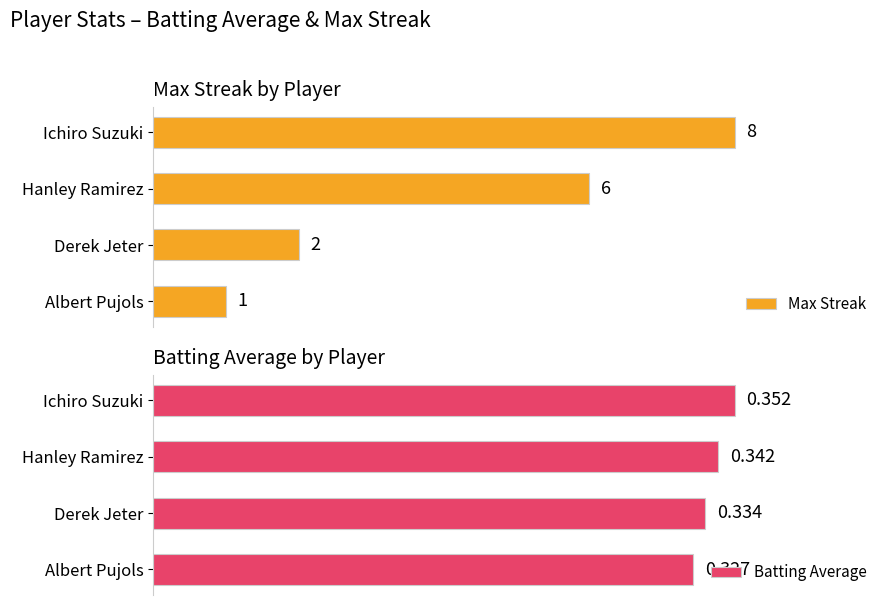

At which label is Batting Average closest to 0?

Albert Pujols